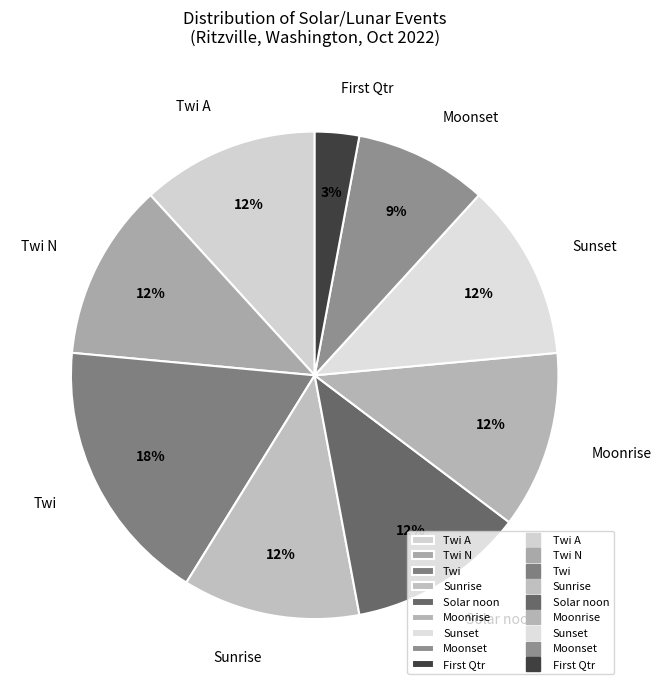

What percentage is the Twi A slice, to the nearest percent?

12%